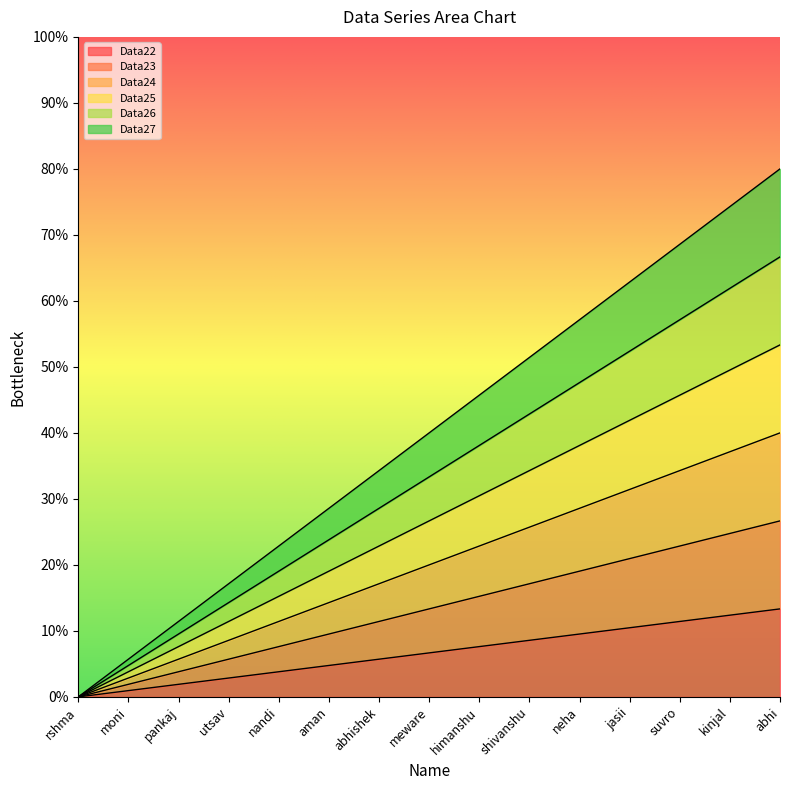

Where does the Data23 series first go above 13?

meware